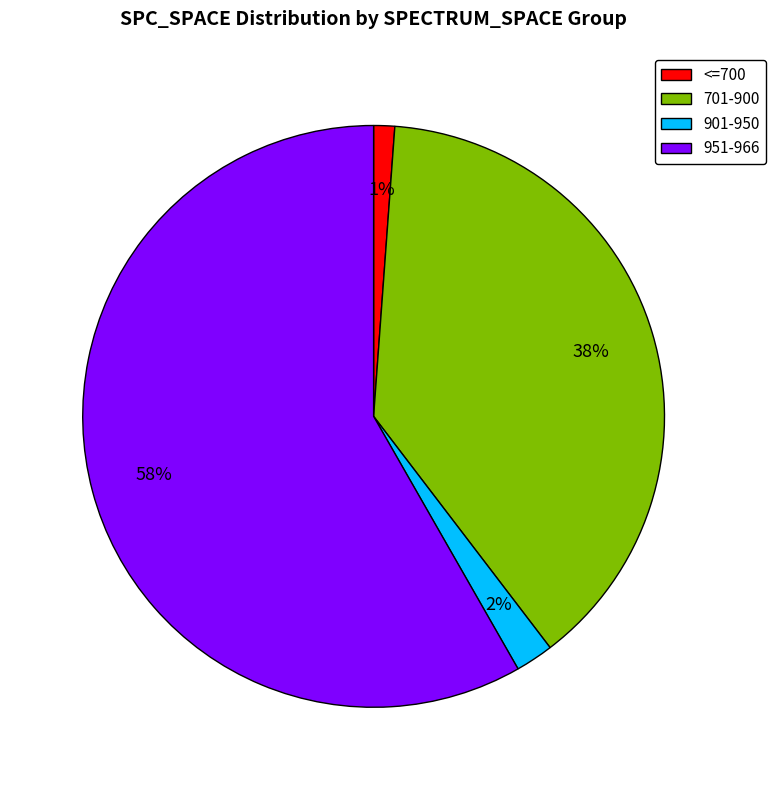

What is the largest slice in the pie chart?

951-966